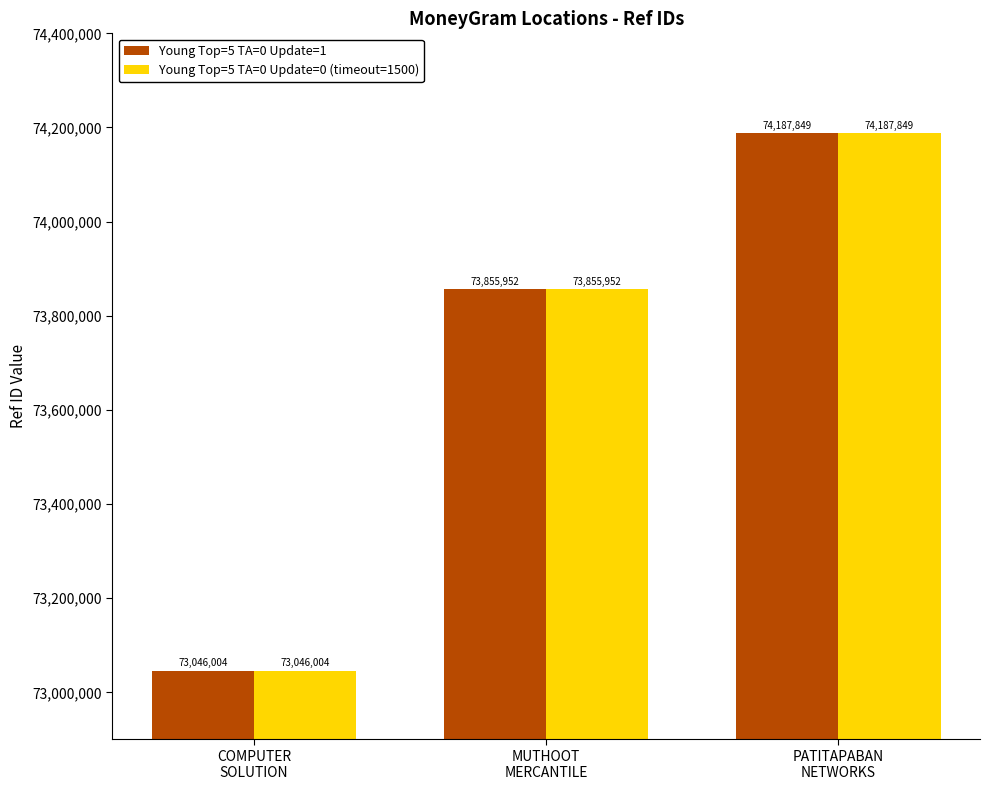

What is the smallest value displayed?

73046004